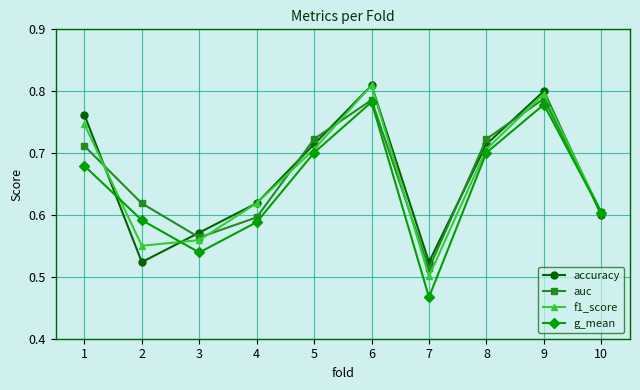

Which series changed the most between 2 and 7?

g_mean